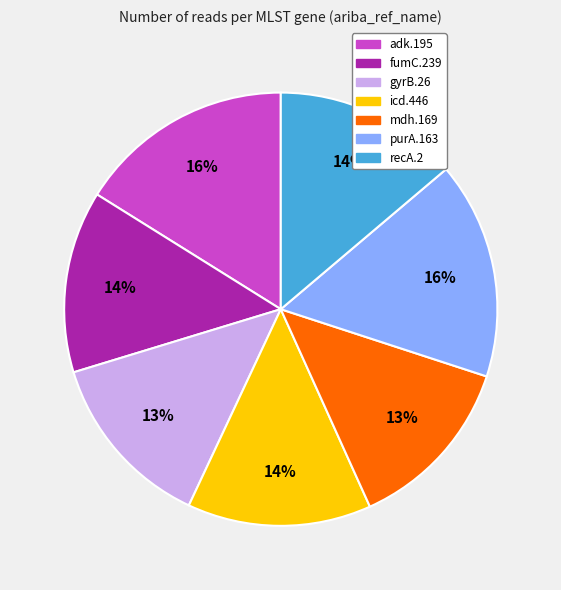

Is it true that mdh.169 is 6% of the pie?

False